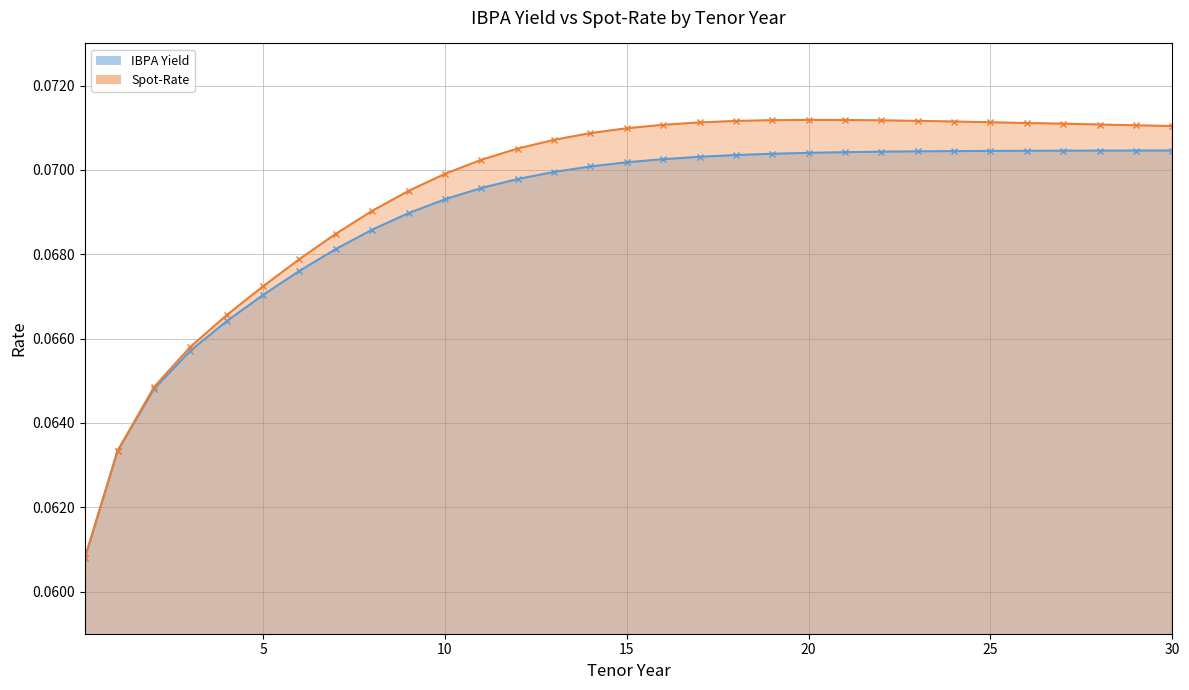

The value of IBPA Yield at 1 is 0.0. True or false?

False